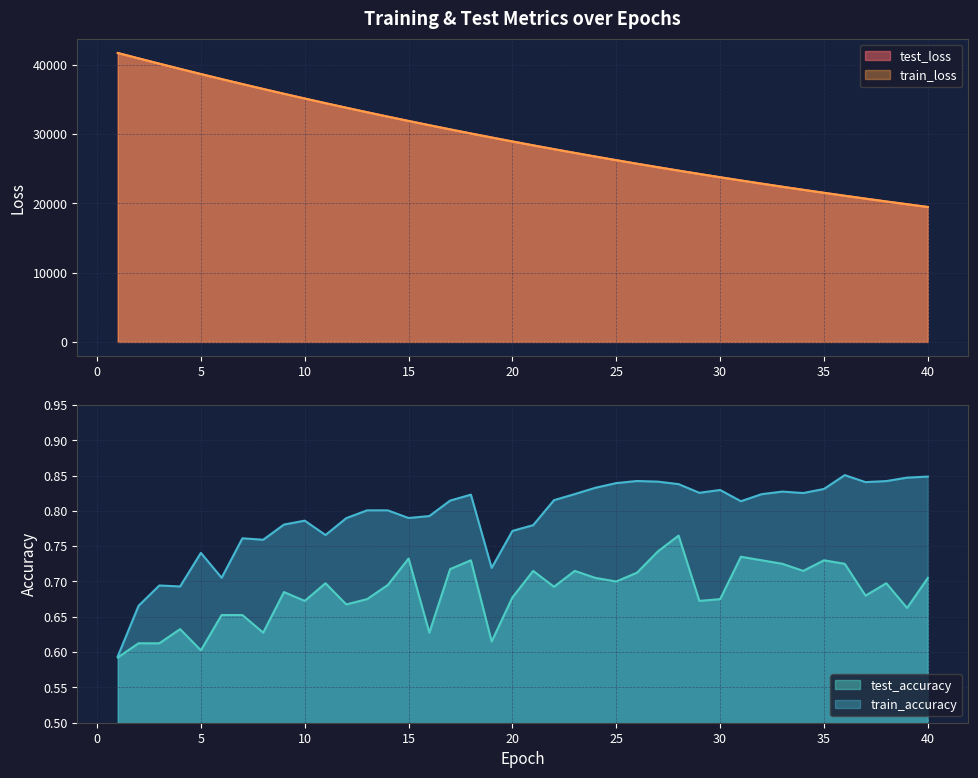

How many distinct data groups are displayed?

4